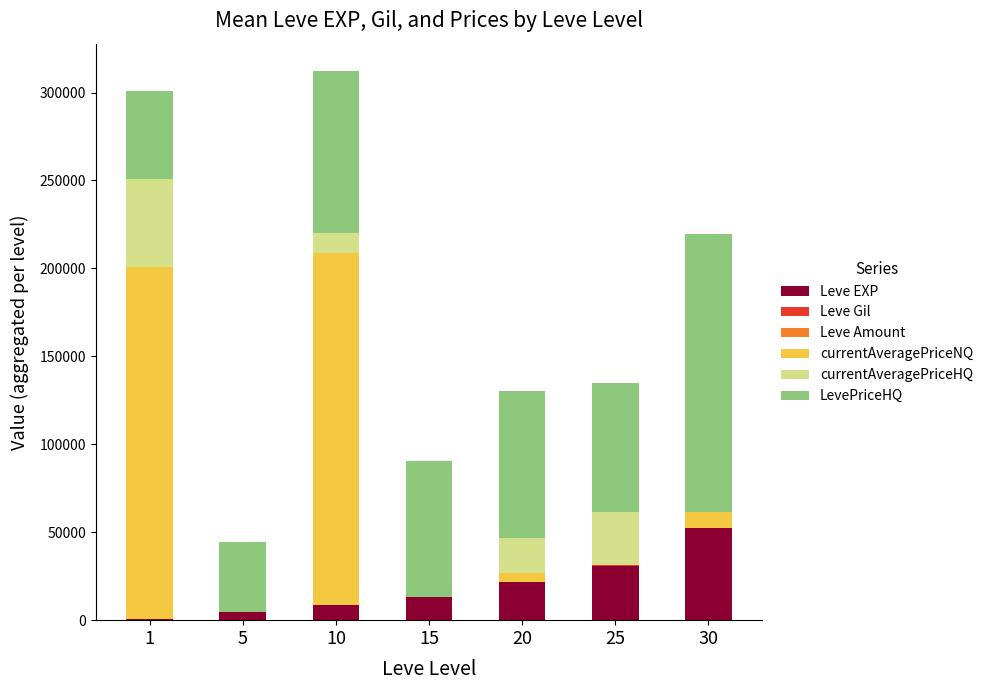

List the labels in order of Leve EXP value, smallest first.

1, 5, 10, 15, 20, 25, 30